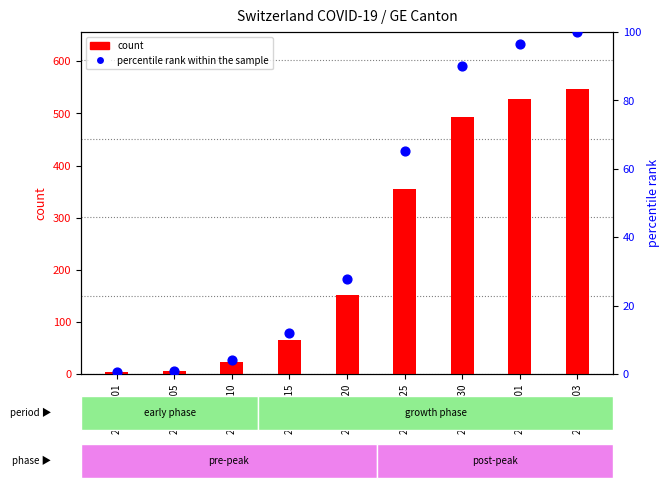

What are all the series names shown in the legend?

count, percentile rank within the sample